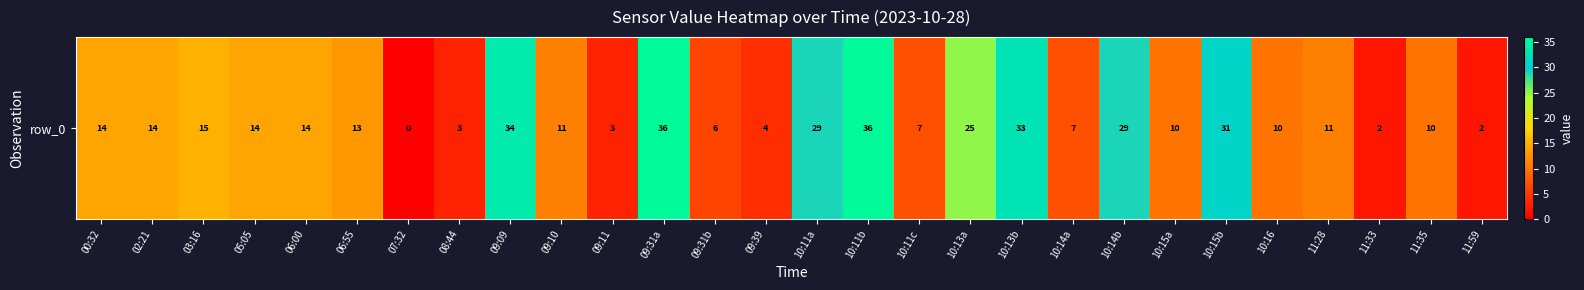

Reading right to left, transcribe all the data shown in this chart.

2	10	2	11	10	31	10	29	7	33	25	7	36	29	4	6	36	3	11	34	3	0	13	14	14	15	14	14